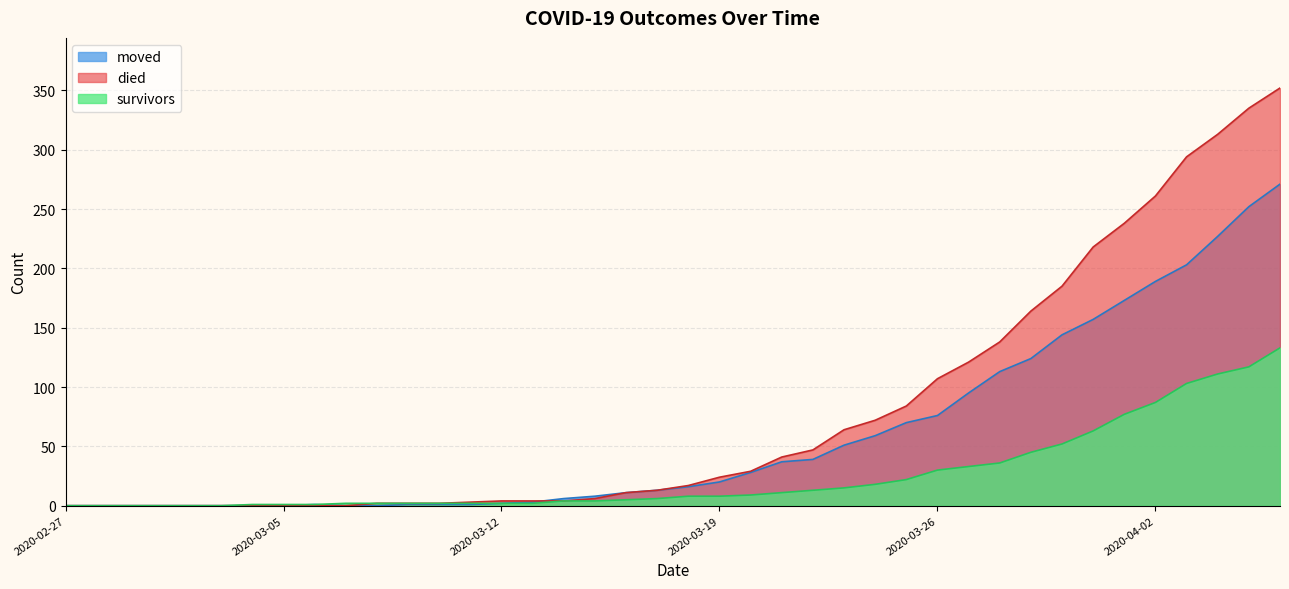

Where is survivors nearest to the value 66?

2020-03-31